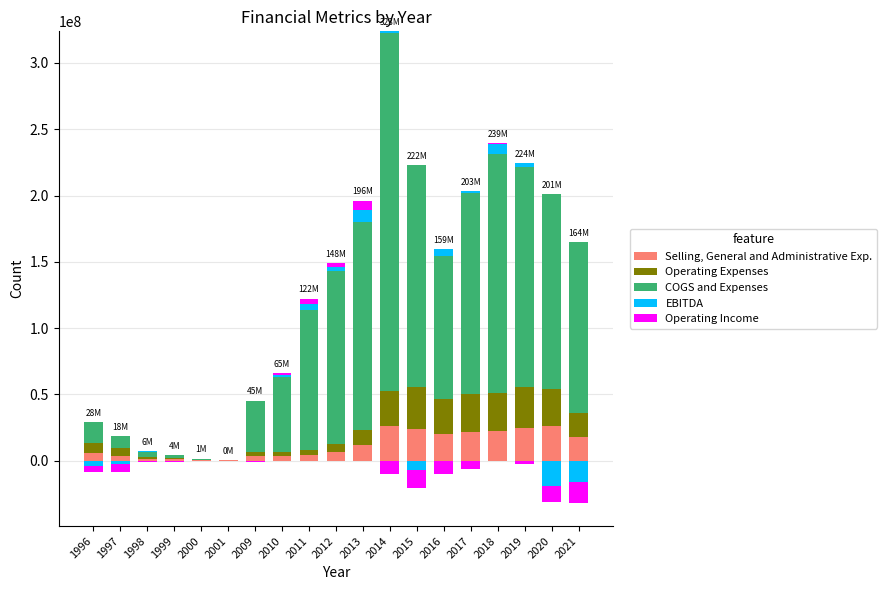

How many distinct data groups are displayed?

5